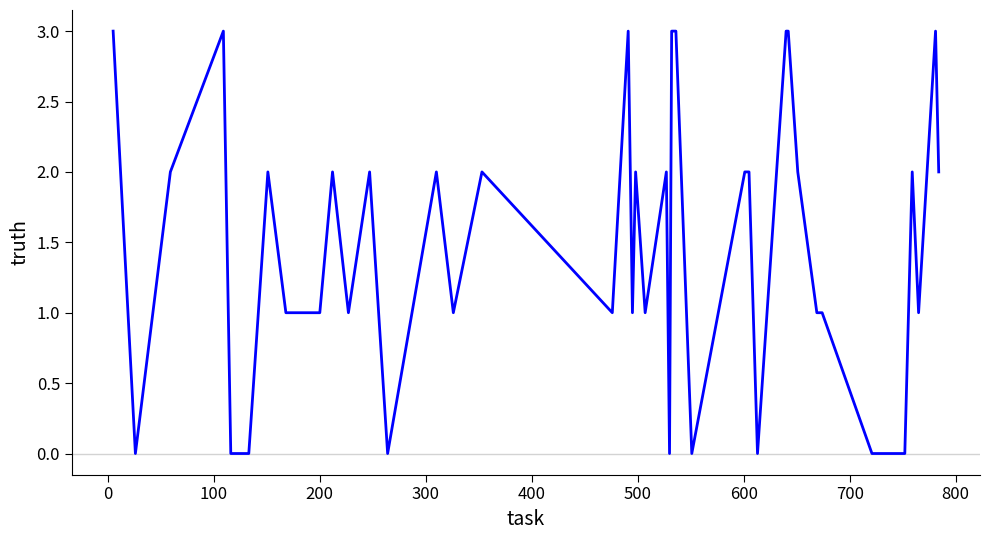

What is the difference between the maximum and minimum values?

3